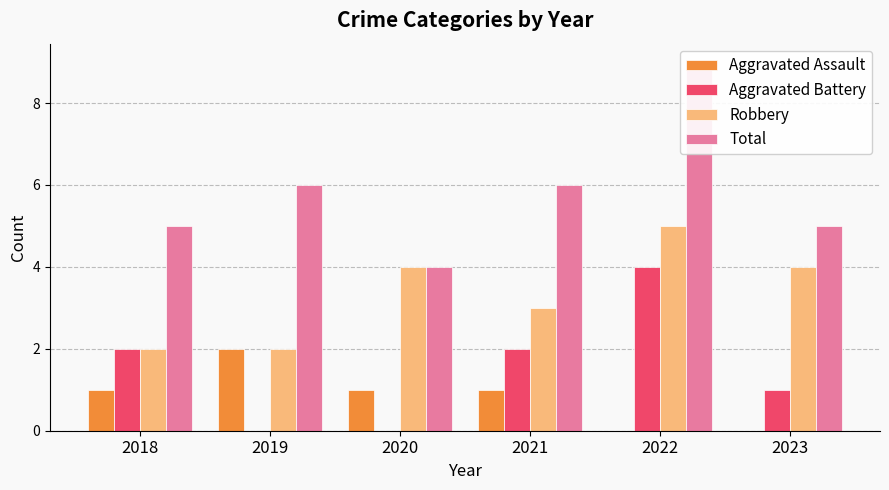

Is it true that Aggravated Battery equals 2 at 2021?

True